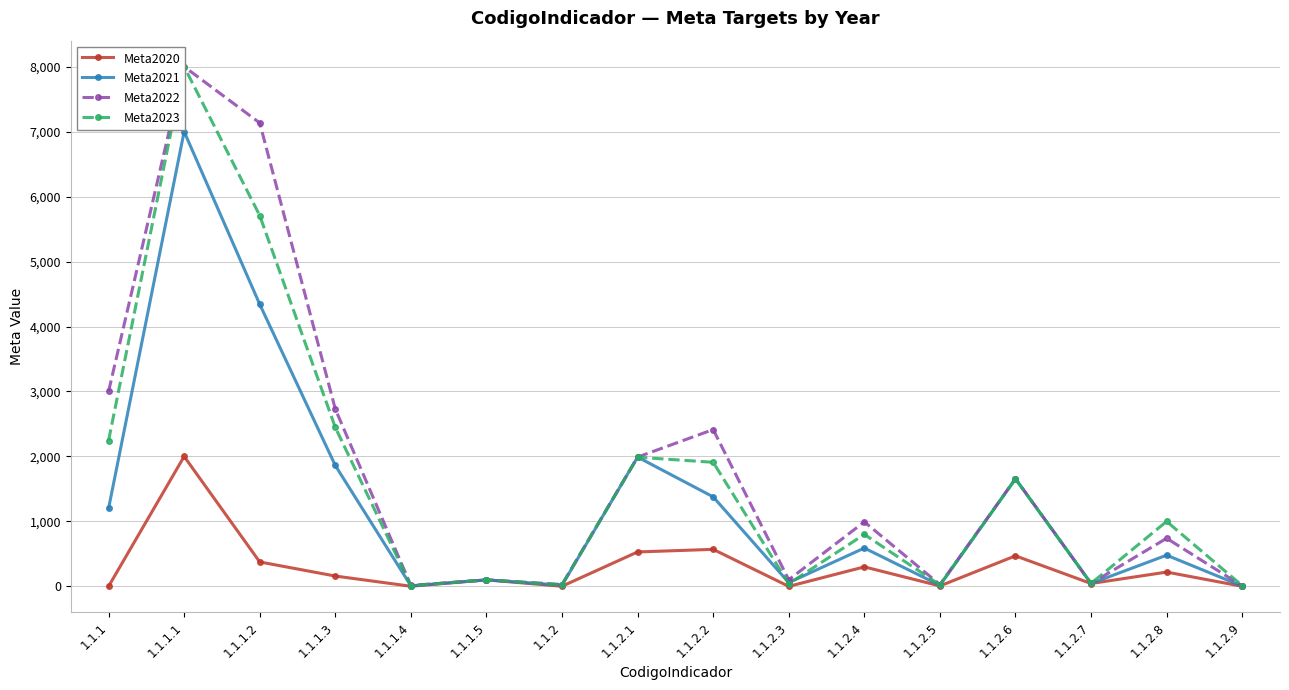

Reading left to right, list all the values displayed in this chart.

Meta2020: 0.0	2000.0	376.0	159.0	2.0	100.0	2.0	530.0	570.0	0.0	300.0	7.0	470.0	44.2	220.0	1.5
Meta2021: 1200.0	7000.0	4342.0	1861.0	9.0	100.0	18.0	1990.0	1378.0	58.0	590.0	16.0	1657.0	44.5	480.0	4.0
Meta2022: 3000.0	8000.0	7134.0	2730.0	13.7	100.0	28.7	1990.0	2414.0	102.0	993.0	27.4	1657.0	44.9	740.0	7.0
Meta2023: 2245.0	8000.0	5708.0	2447.0	11.0	100.0	24.0	1988.0	1910.0	40.0	800.0	22.0	1653.0	46.0	1000.0	11.0